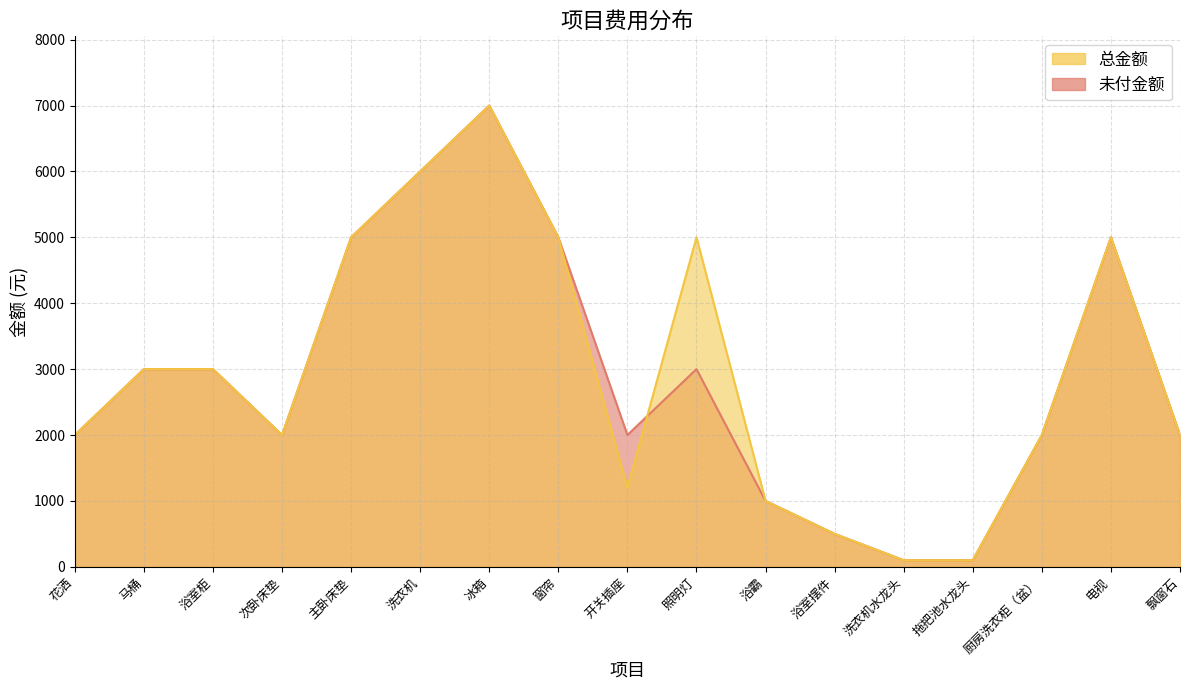

Where does the 总金额 series first go above 2000?

马桶